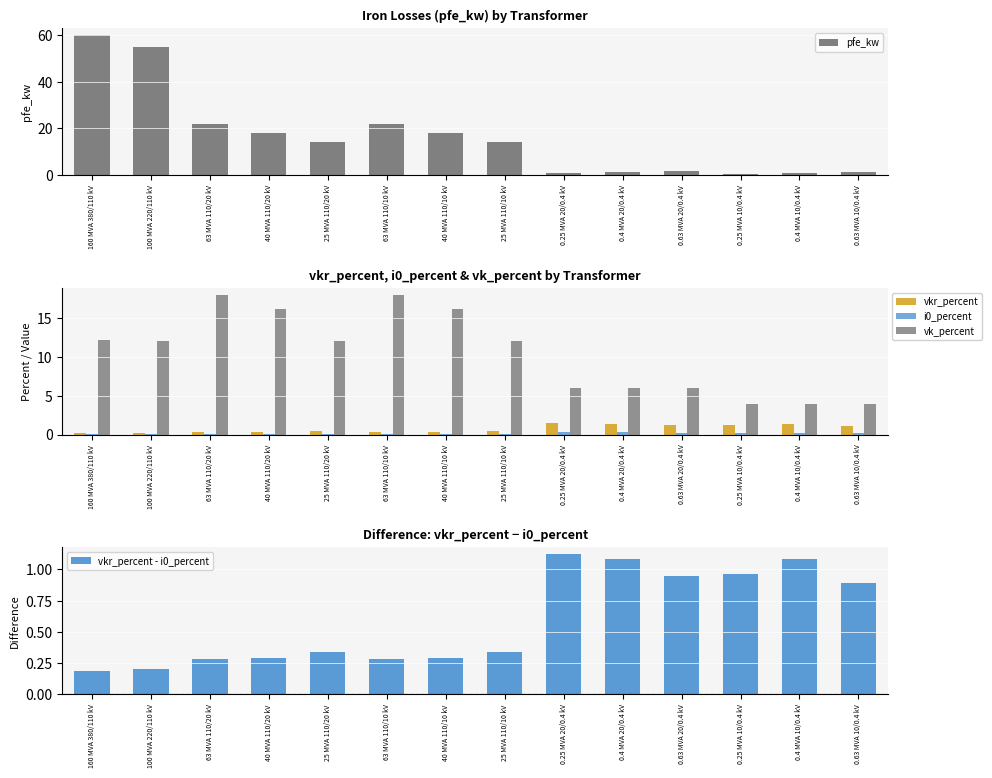

Which series has the widest spread of values?

pfe_kw